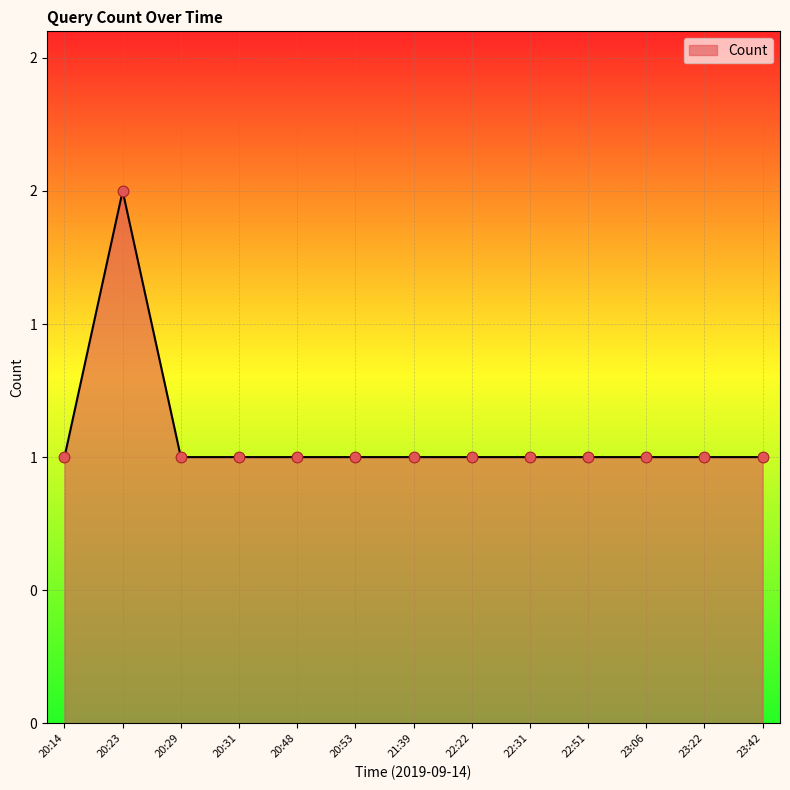

What is the ratio of the value at 20:29 to the value at 20:23?

0.5